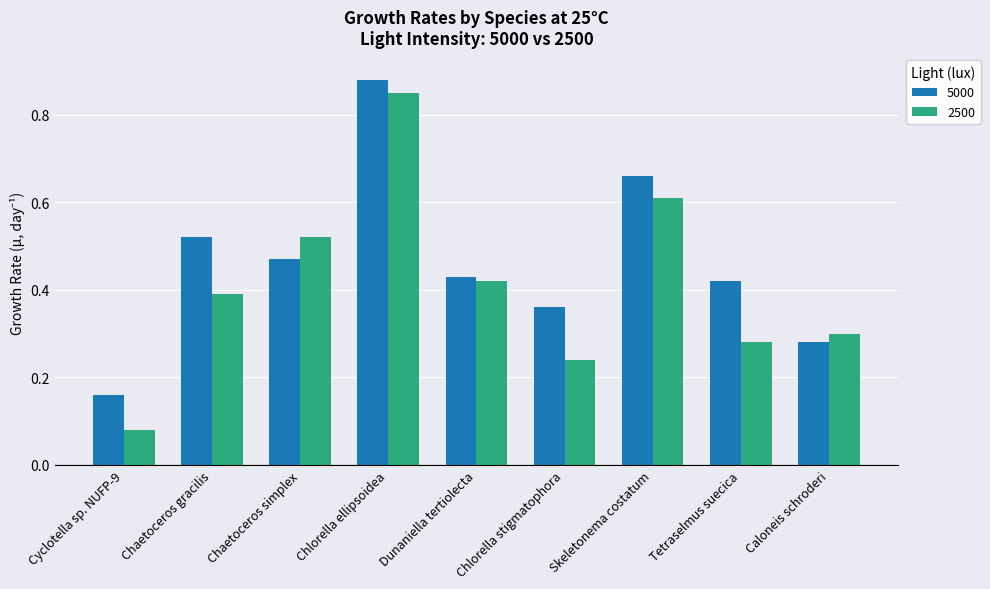

Rank the categories by 2500 value from lowest to highest.

Cyclotella sp. NUFP-9, Chlorella stigmatophora, Tetraselmus suecica, Caloneis schroderi, Chaetoceros gracilis, Dunaniella tertiolecta, Chaetoceros simplex, Skeletonema costatum, Chlorella ellipsoidea